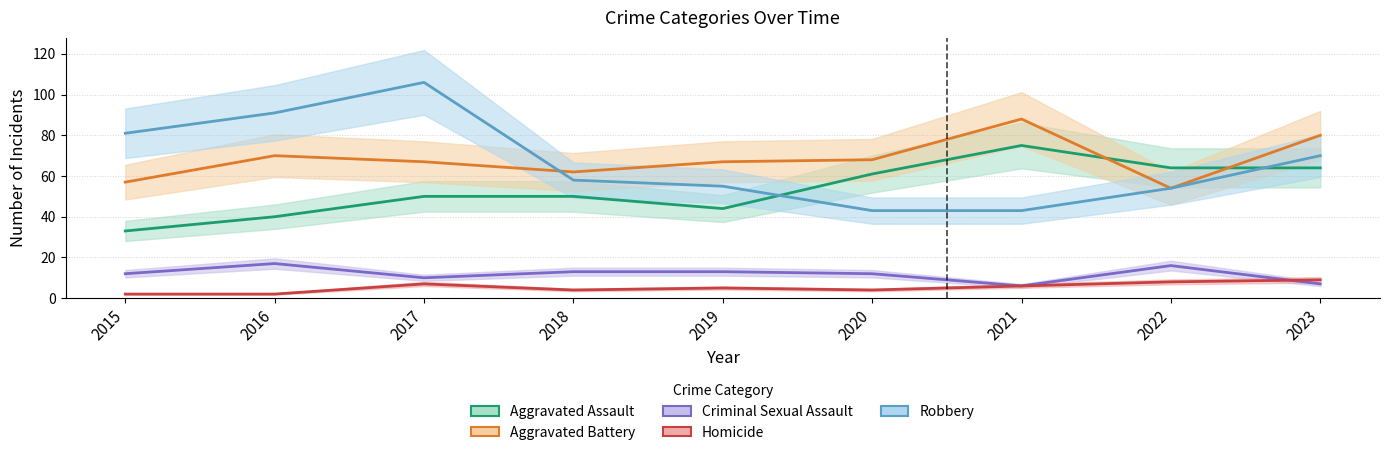

The Criminal Sexual Assault series shows 16 at 2022. True or false?

True